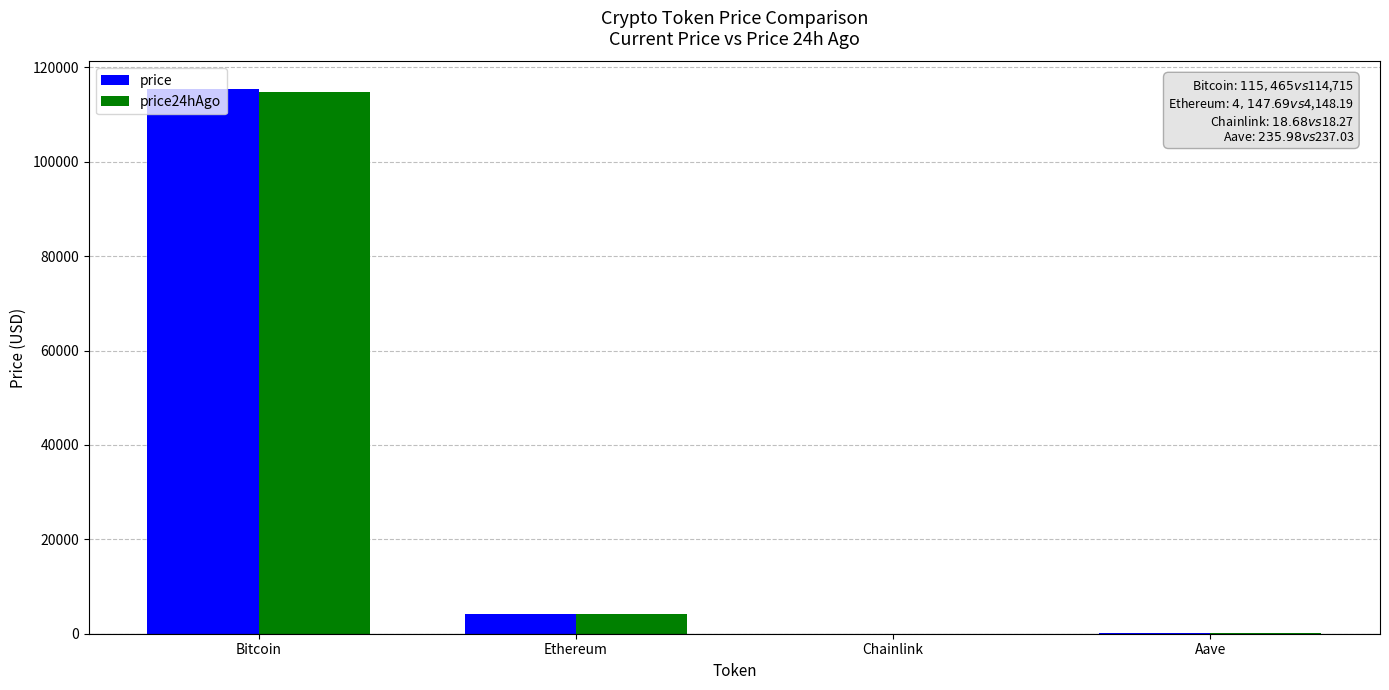

The price series shows 4147.7 at Ethereum. True or false?

True